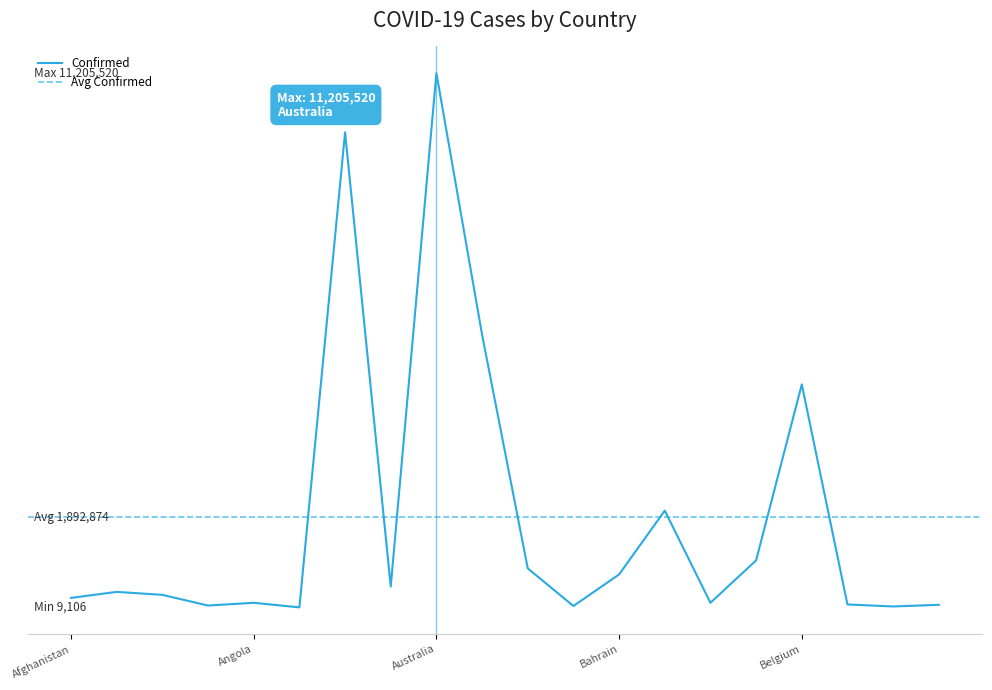

True or false: there are more than 1 points higher than both neighbors.

True